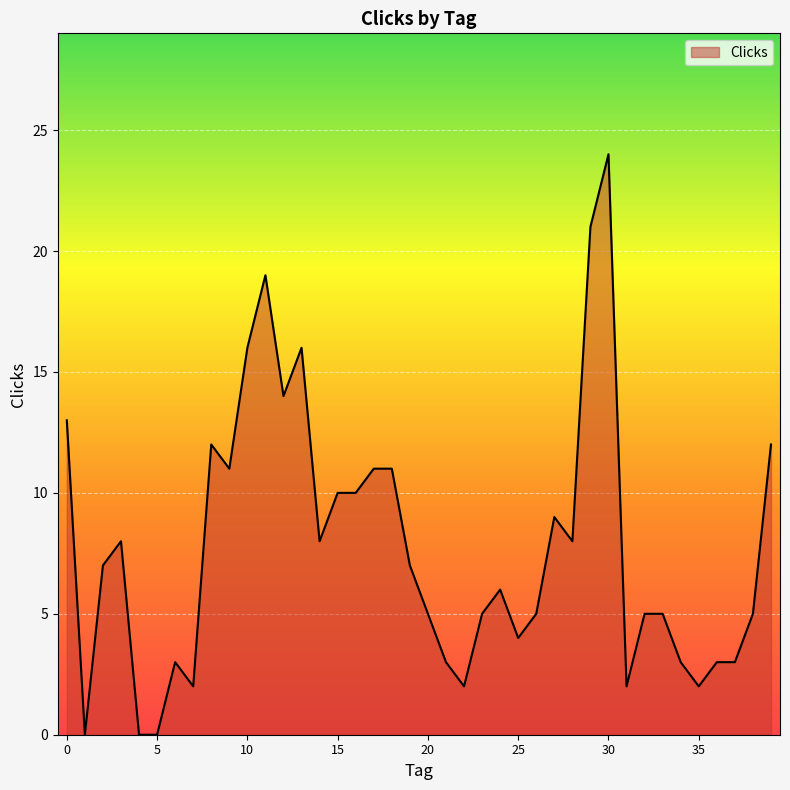

Does the chart display data point markers on the line(s)?

No